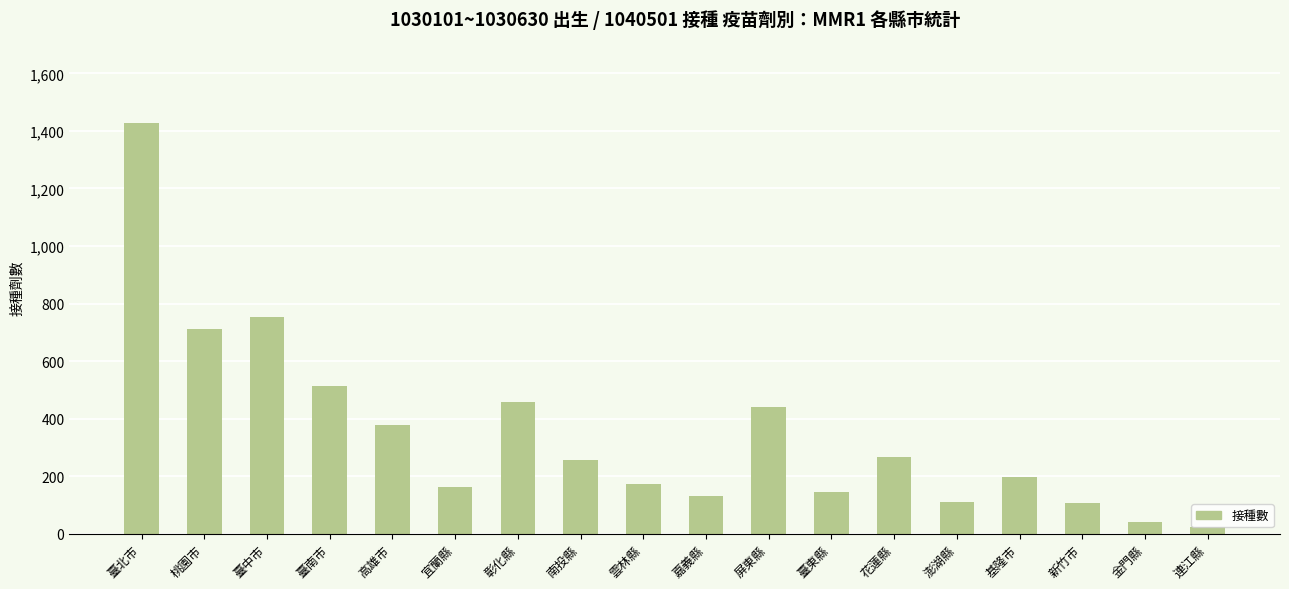

What is the minimum value shown in the chart?

24